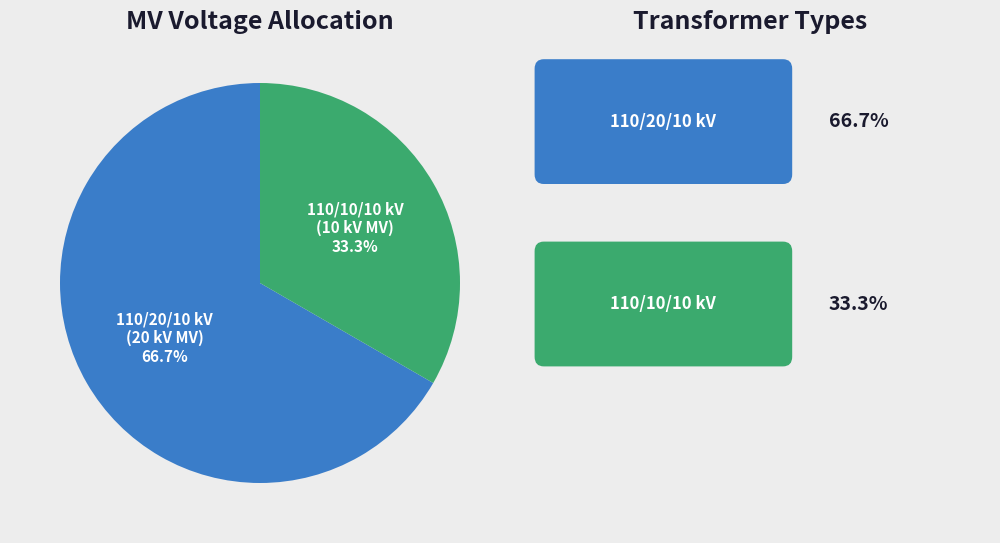

Is there any slice that represents more than half of the pie?

Yes